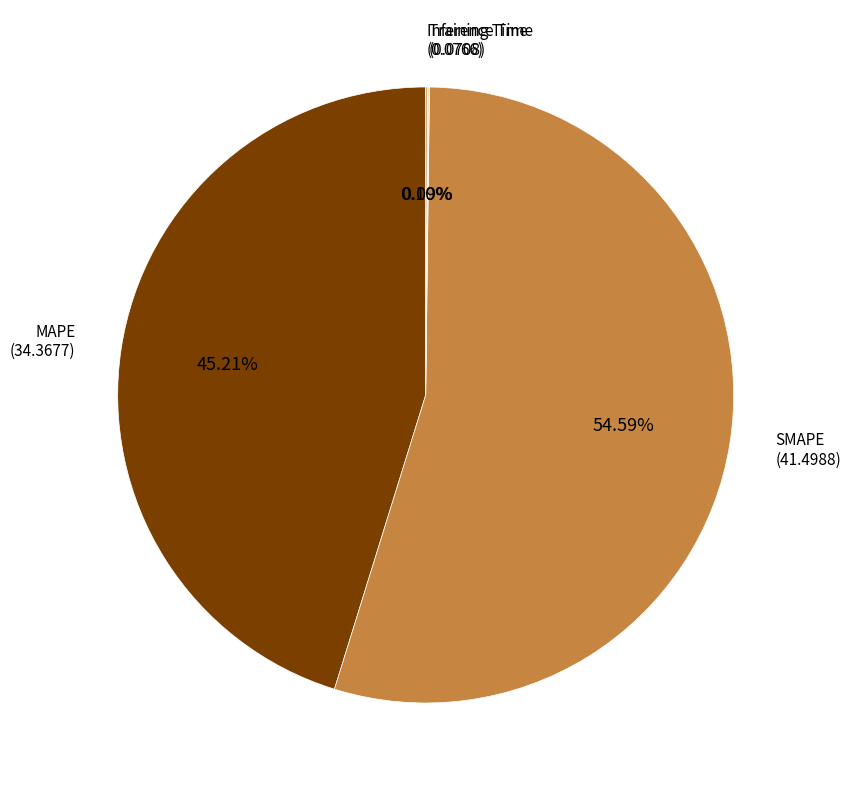

Is there a majority slice in this chart?

Yes